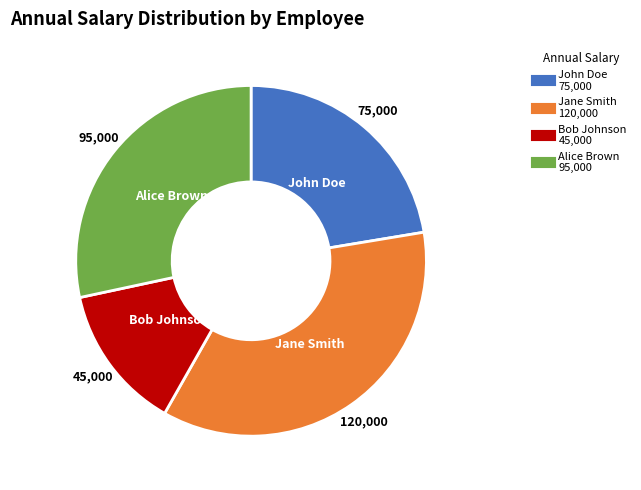

Approximately how many times larger is the value at Bob Johnson compared to Jane Smith?

0.4